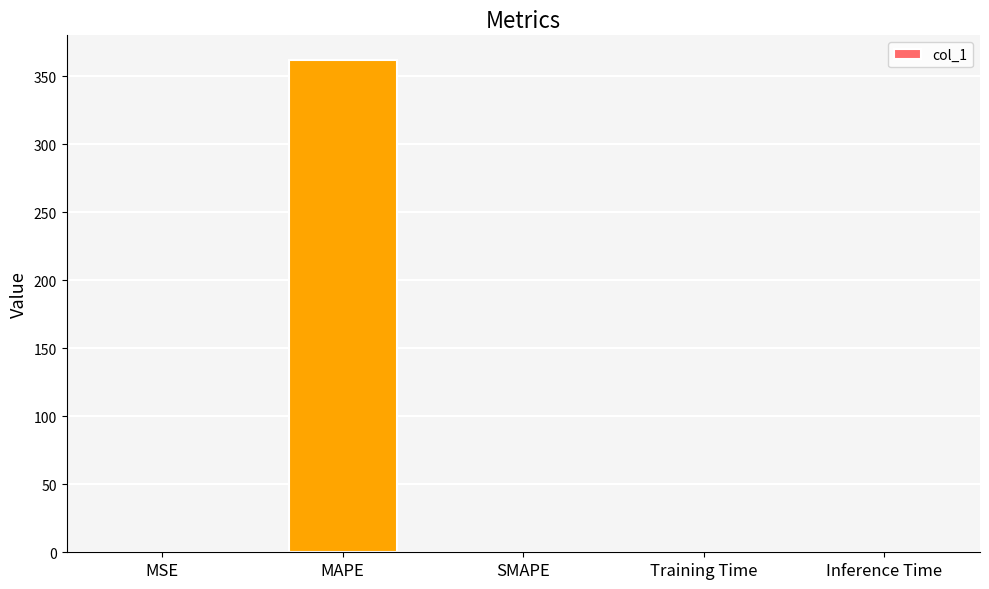

Are the bars horizontal?

No